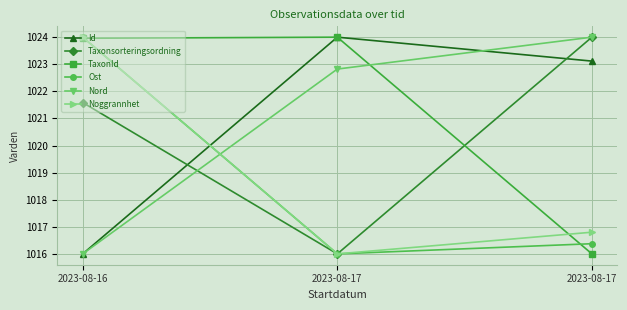

What are all the series names shown in the legend?

Id, Taxonsorteringsordning, TaxonId, Ost, Nord, Noggrannhet